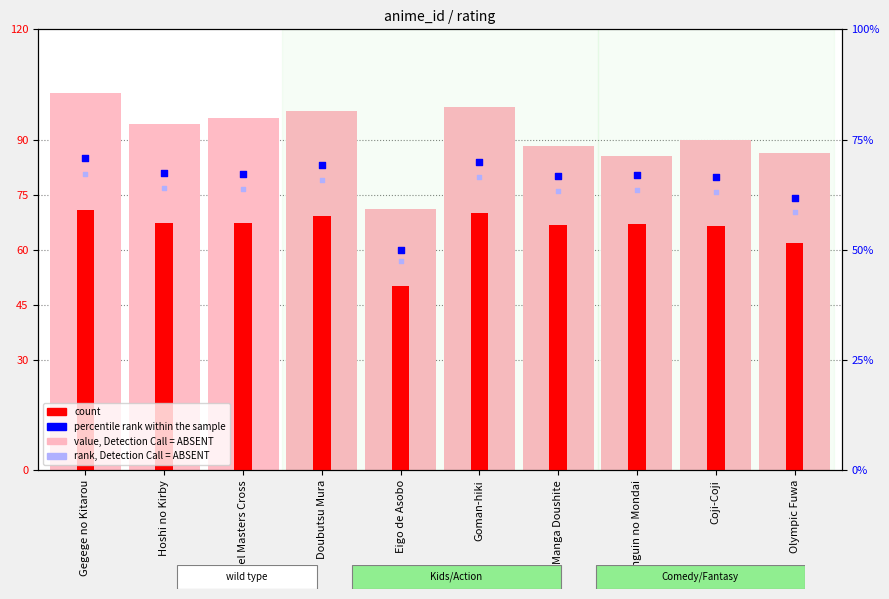

What are all the series names shown in the legend?

value, Detection Call = ABSENT, count, percentile rank within the sample, rank, Detection Call = ABSENT